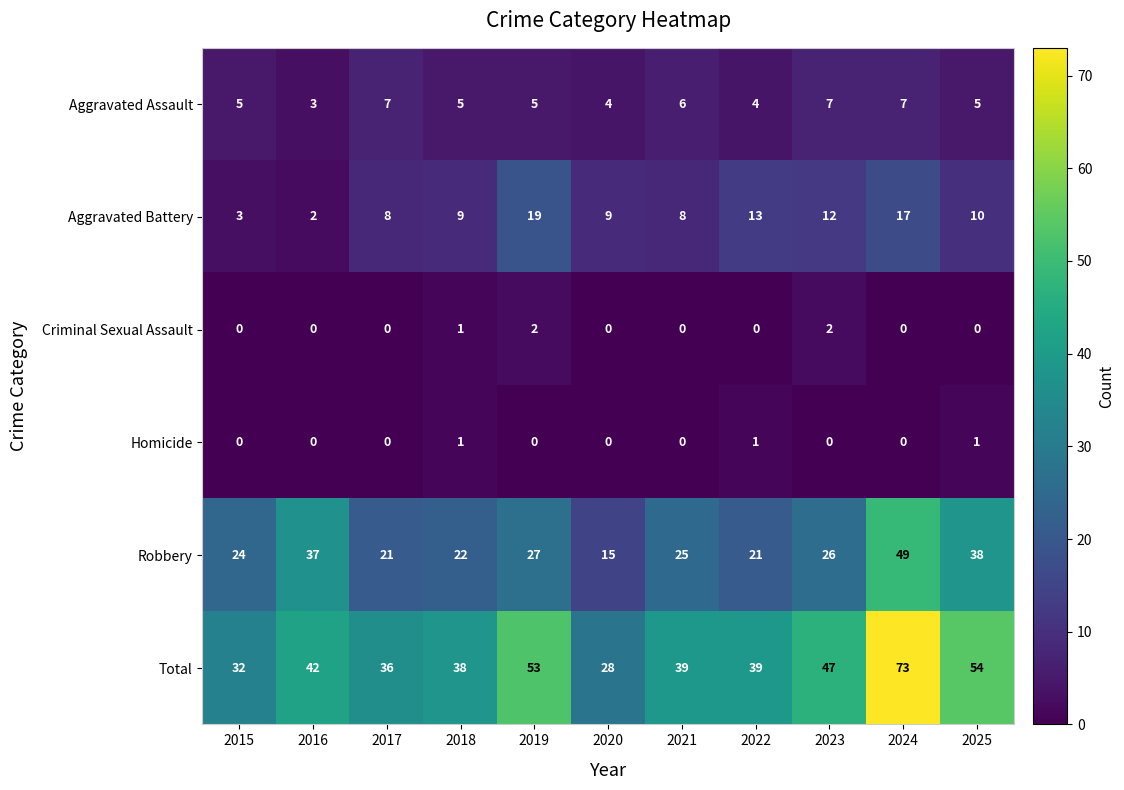

At which label does Robbery first exceed 25?

2016